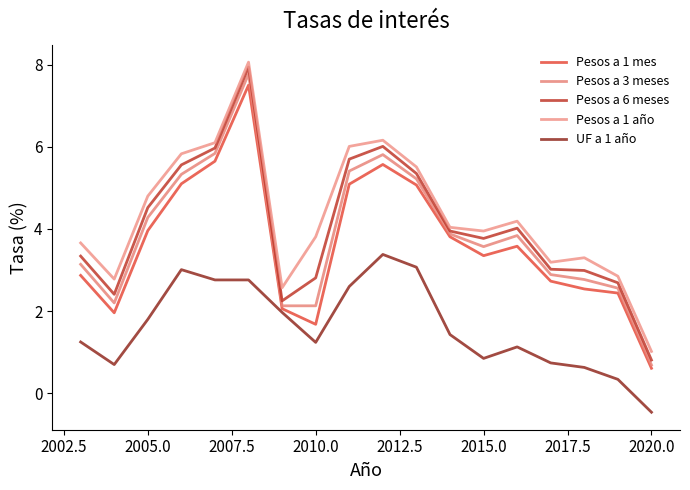

How many lines are shown in the chart?

5